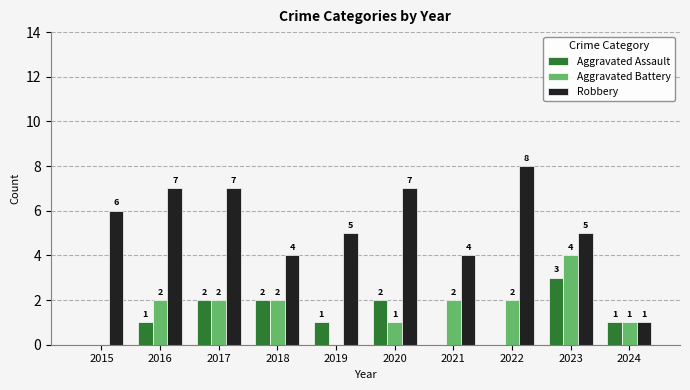

The value of Aggravated Battery at 2017 is 3. True or false?

False